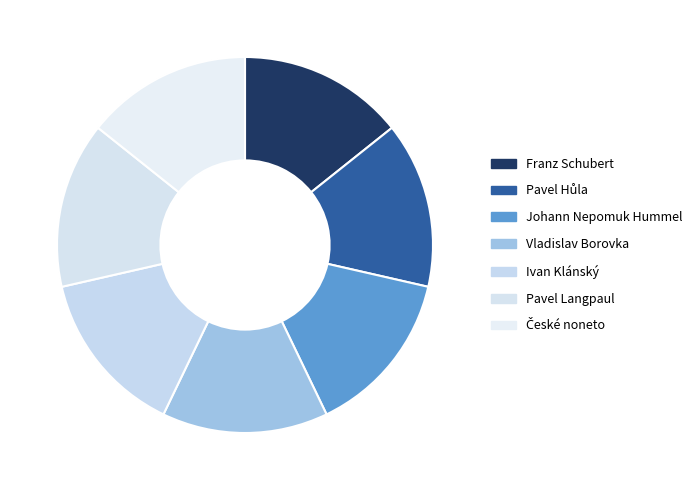

Does Vladislav Borovka represent more than half of the total?

No